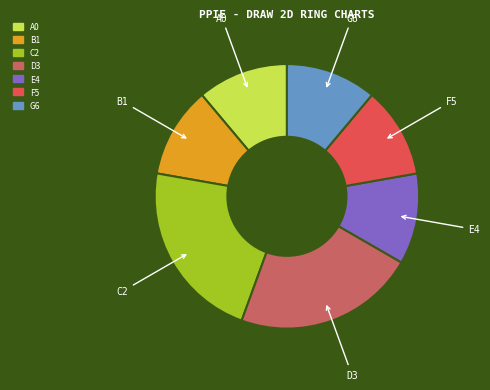

How many segments does this pie chart have?

7